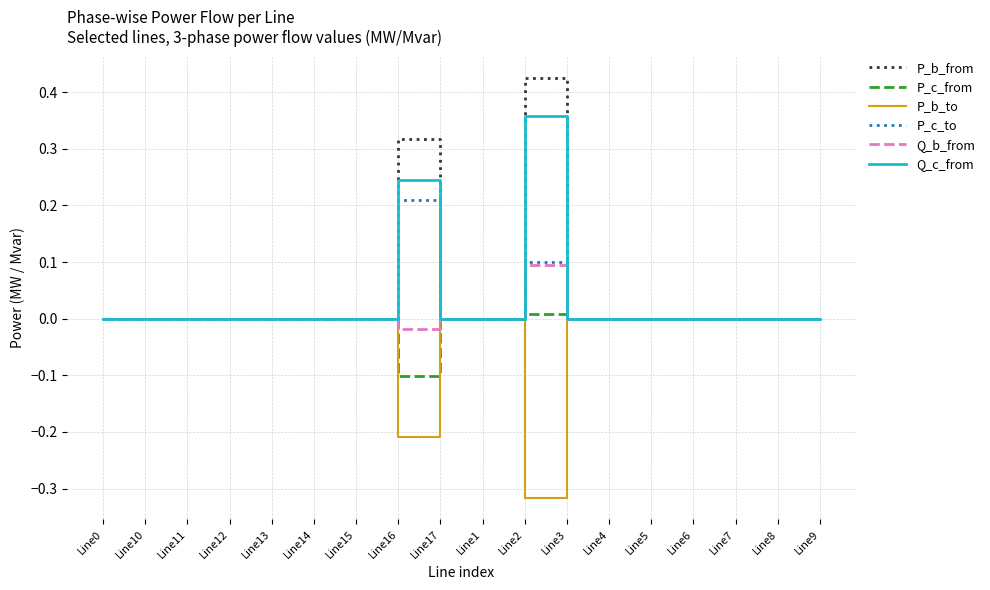

True or false: Q_b_from has a value of 0.0 at Line7.

True